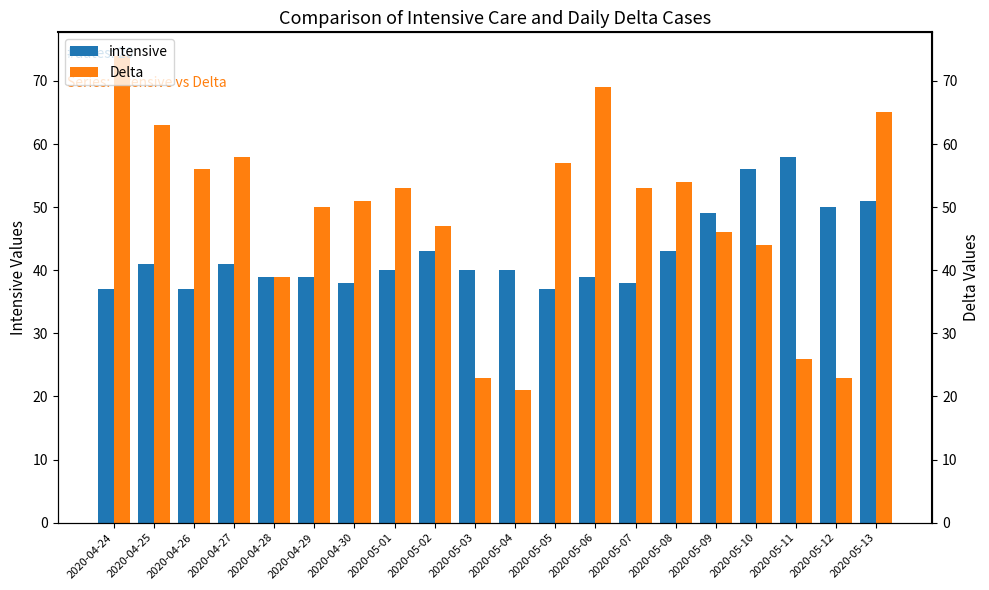

What is the maximum value shown in the chart?

74